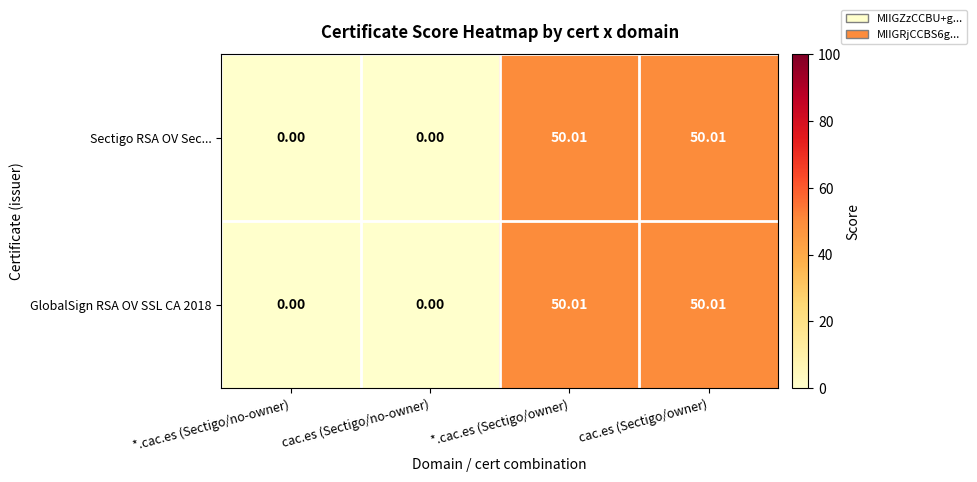

Where does the Sectigo RSA OV Sec... series first go above 50?

*.cac.es (Sectigo/owner)